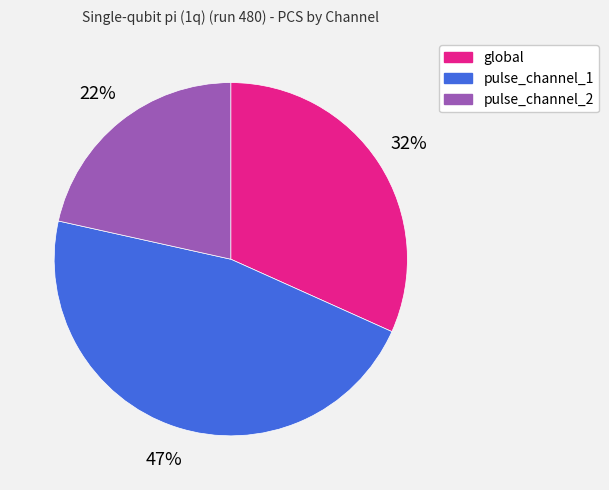

How many slices are in this pie chart?

3